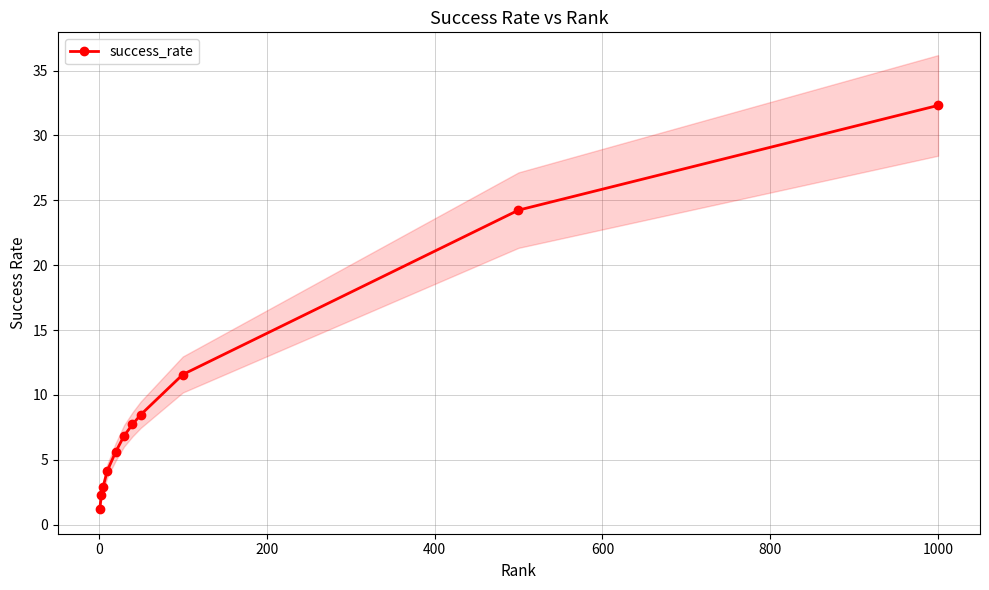

What is the value of the success_rate point at the 8th from the left?

8.5